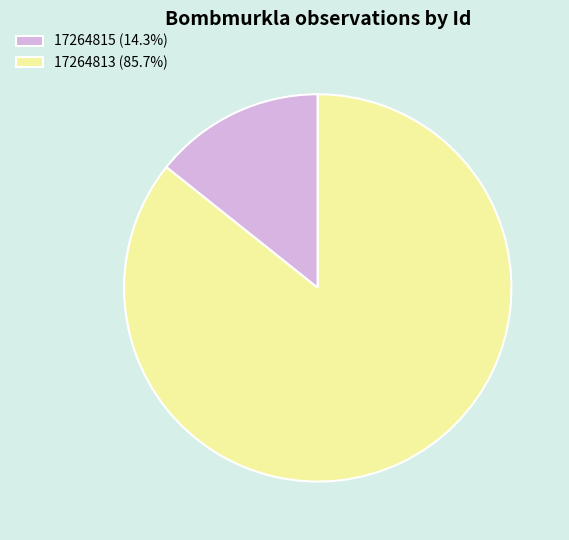

True or false: 17264815 accounts for 23% of the total.

False